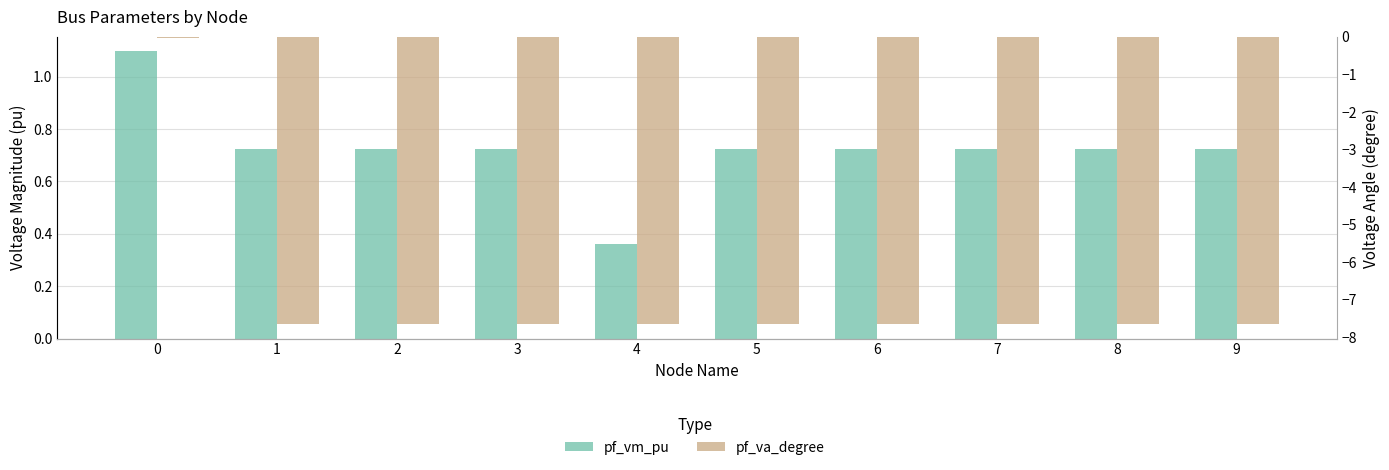

What is the value of the pf_va_degree bar at the 9th from the left?

-7.6